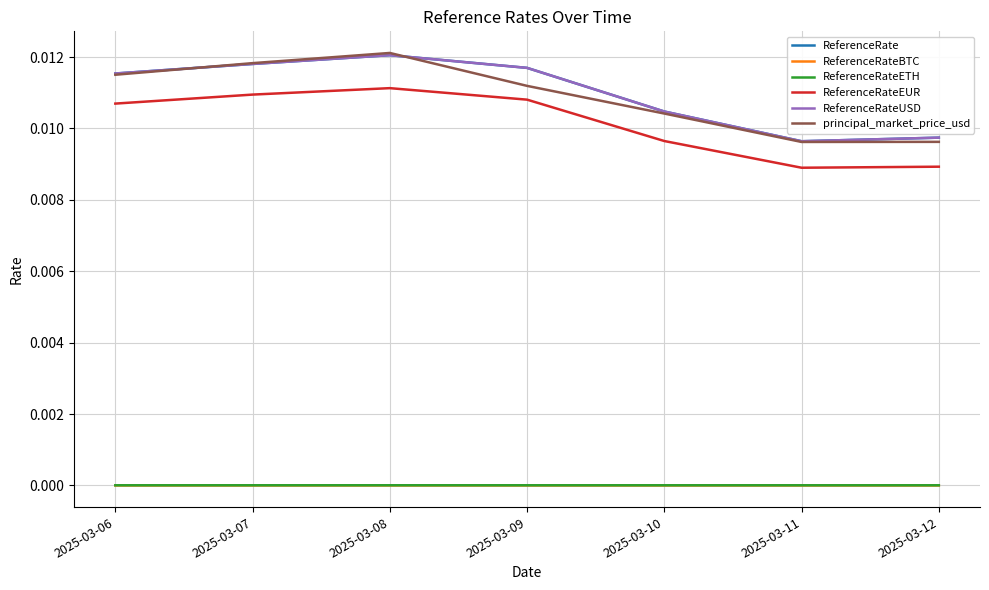

True or false: ReferenceRateUSD and ReferenceRateBTC intersect in this chart.

False